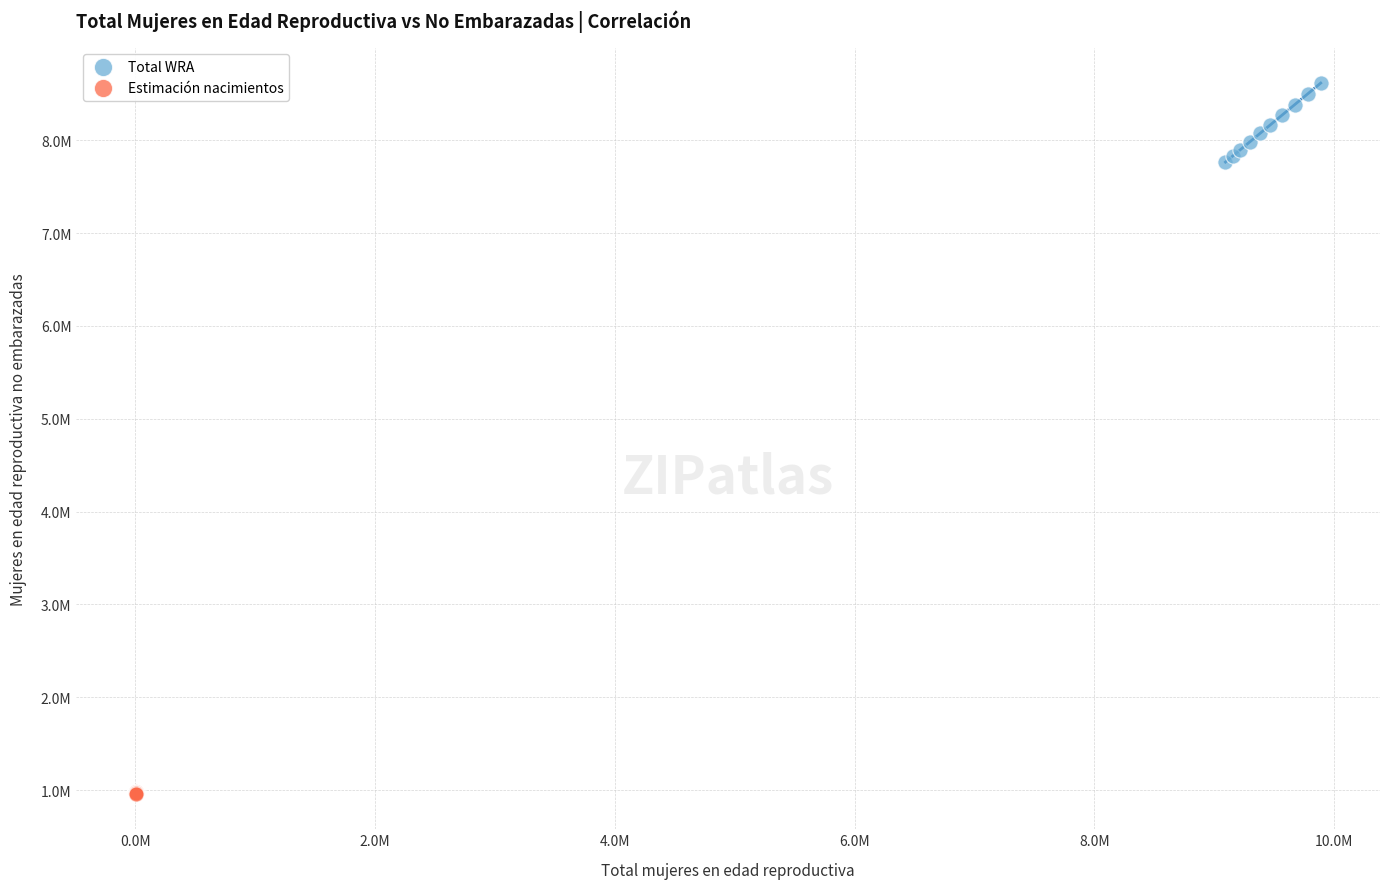

What are all the series names shown in the legend?

Total WRA, Estimación nacimientos